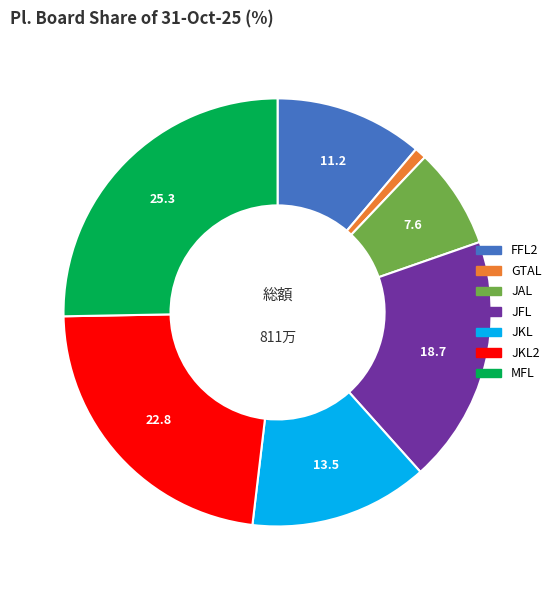

Rank the categories by value from lowest to highest.

GTAL, JAL, FFL2, JKL, JFL, JKL2, MFL